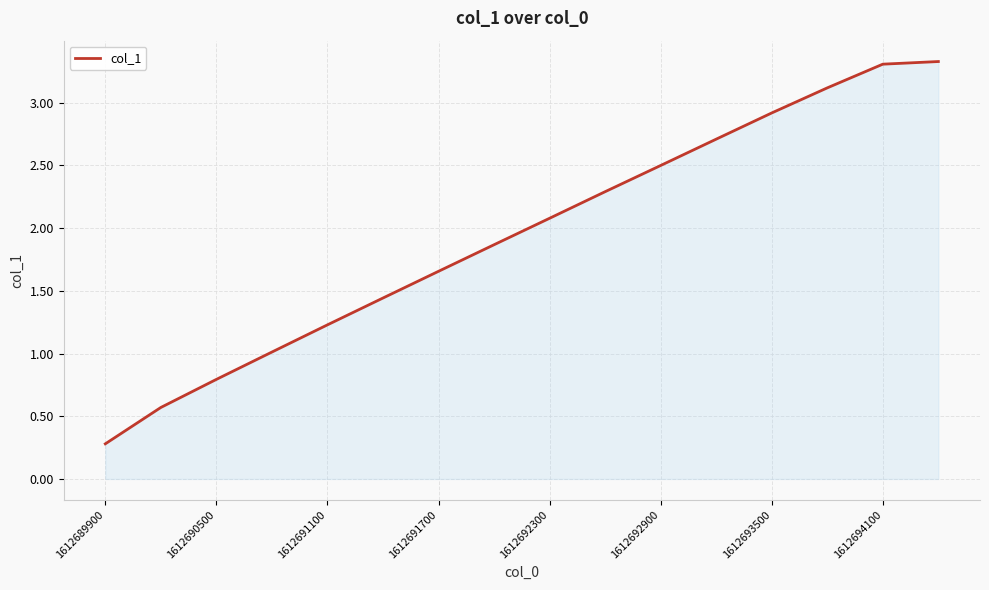

What is the minimum value shown in the chart?

0.3